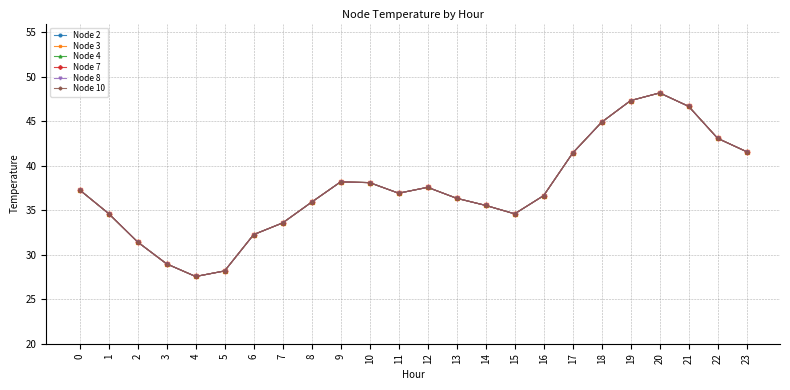

Does the chart have visible grid lines?

Yes